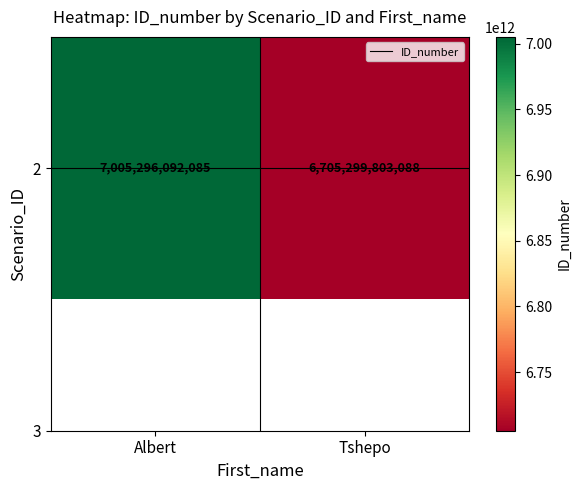

List the labels in order of value, largest first.

Albert, Tshepo